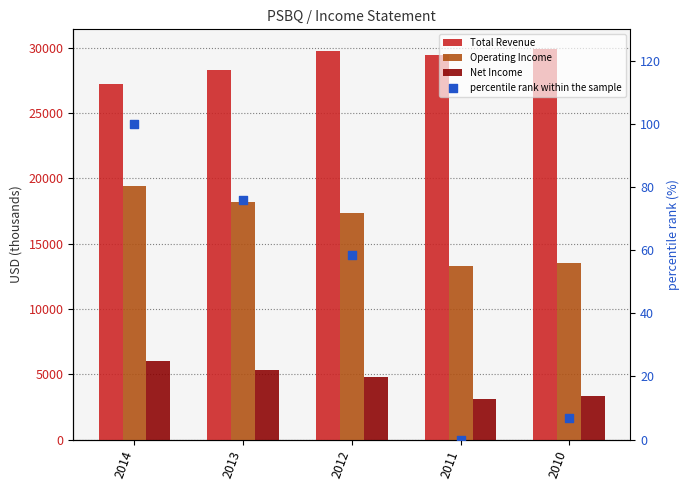

Which series has the largest total across all categories?

Total Revenue